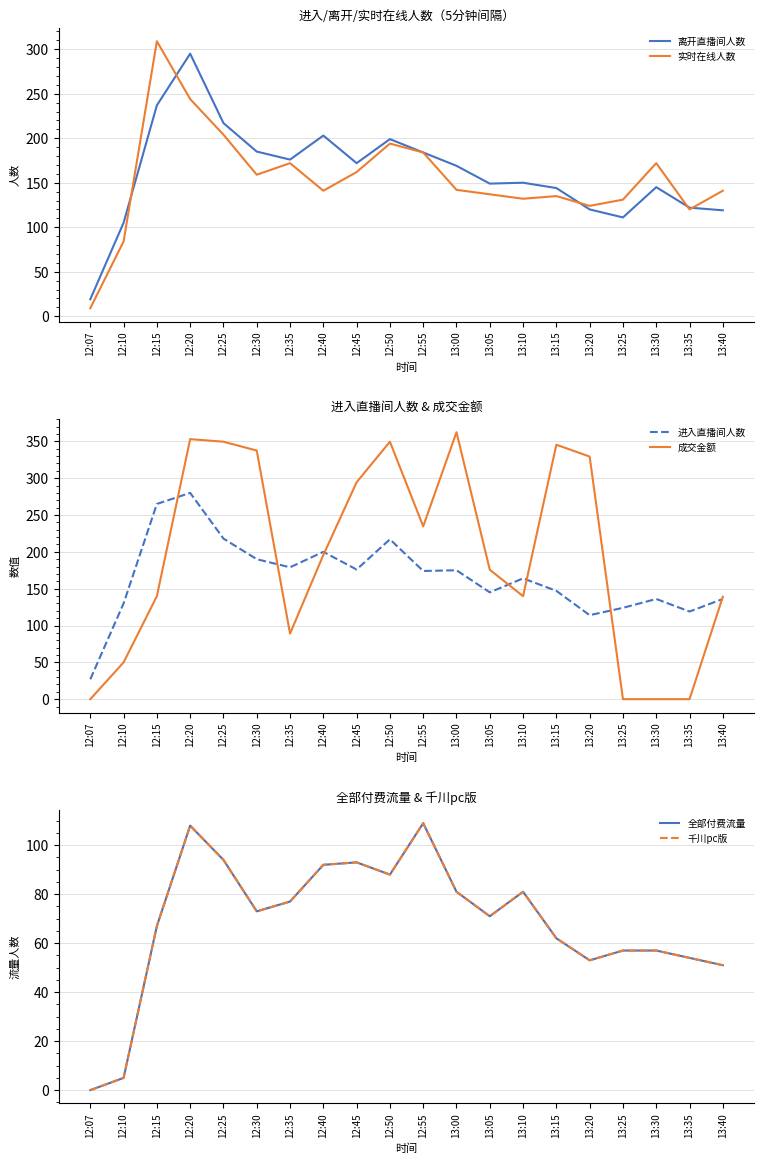

What position from the right is 13:20?

5